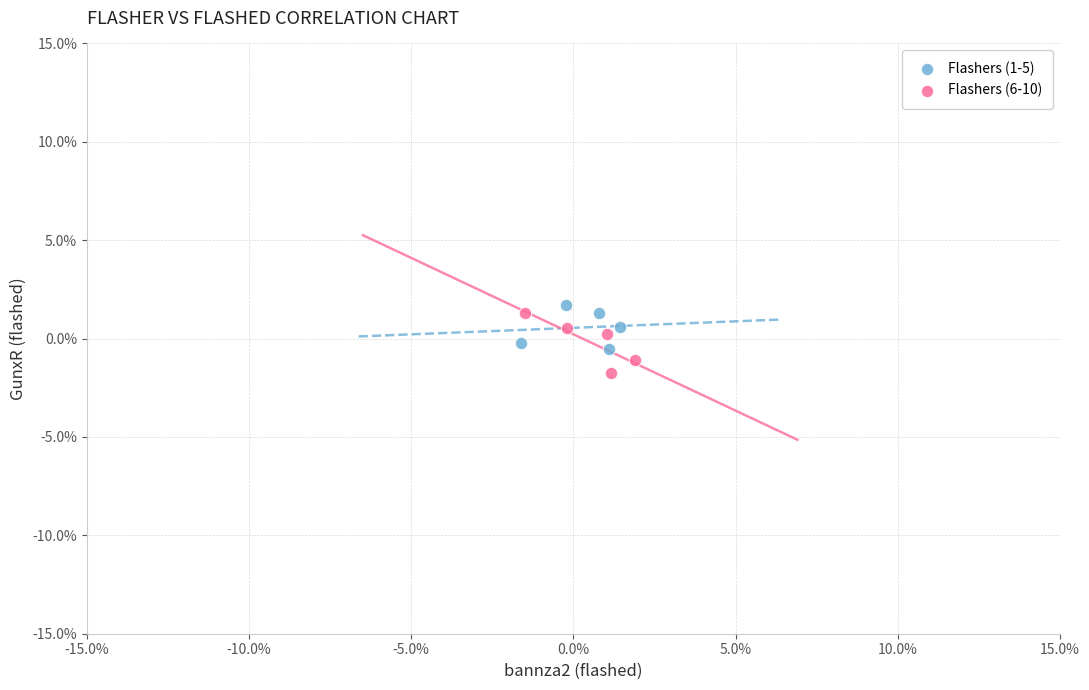

Which series has the widest spread of Y values?

Flashers (6-10)